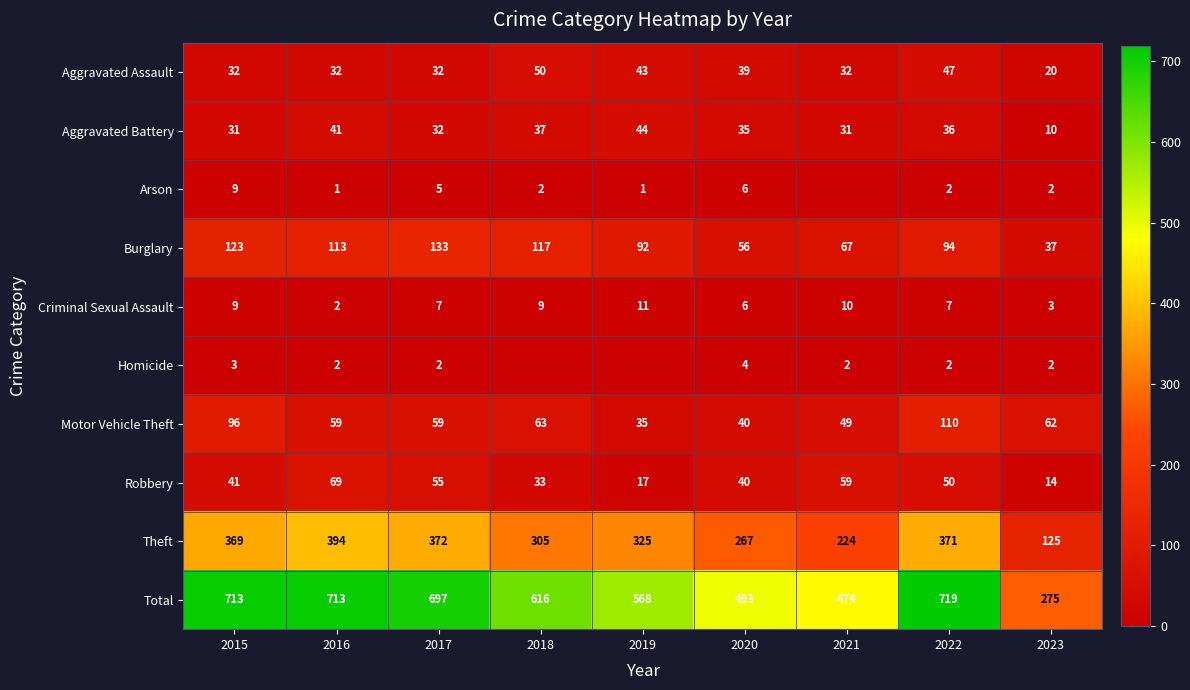

What is the highest value of the Theft series?

394